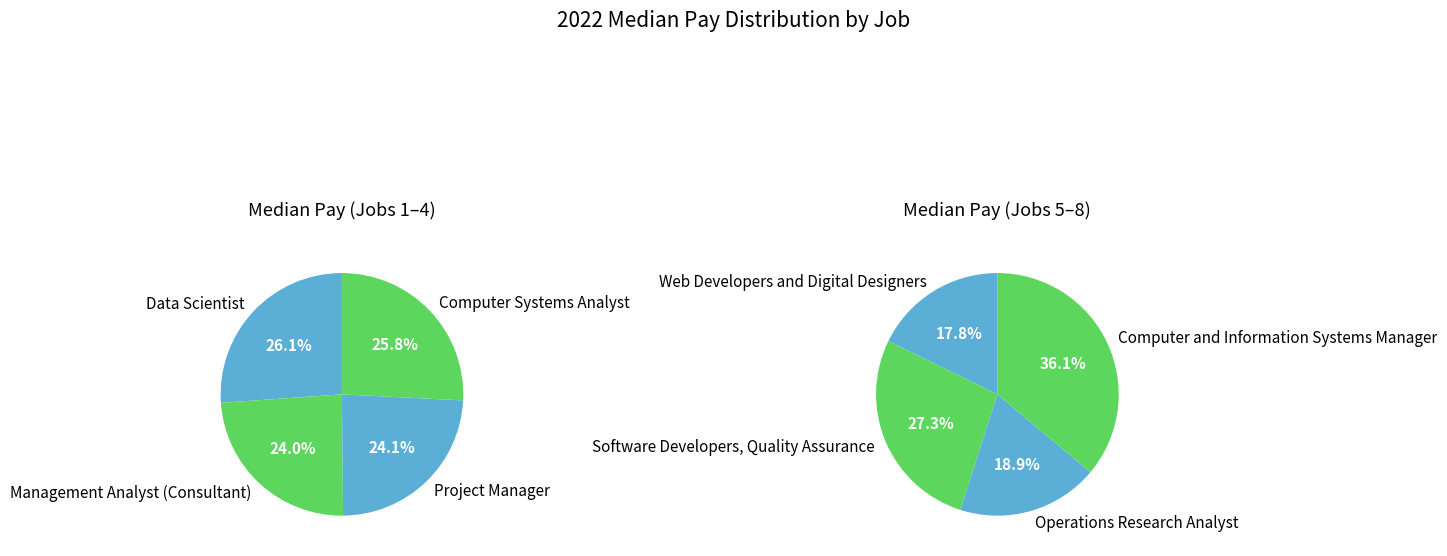

Is there any slice that represents more than half of the pie?

No